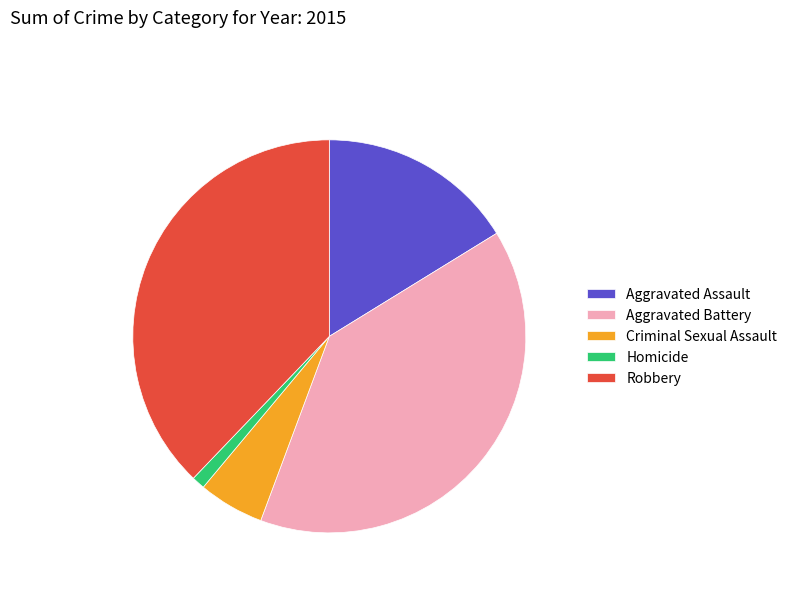

Combined, do Homicide and Criminal Sexual Assault account for over 50%?

No